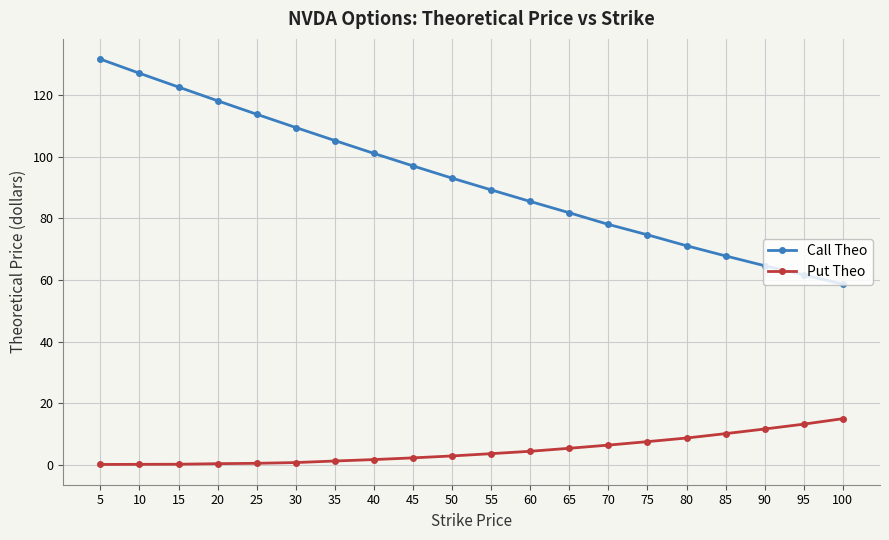

List the series in order of their peak value, highest first.

Call Theo, Put Theo